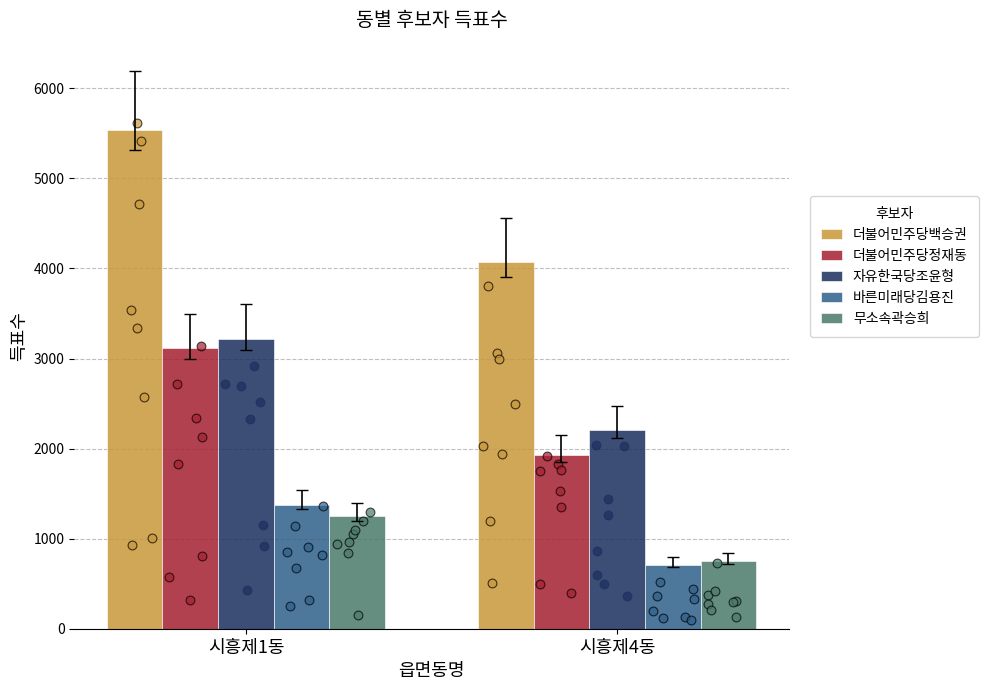

Which series contains the lowest Y value?

바른미래당김용진